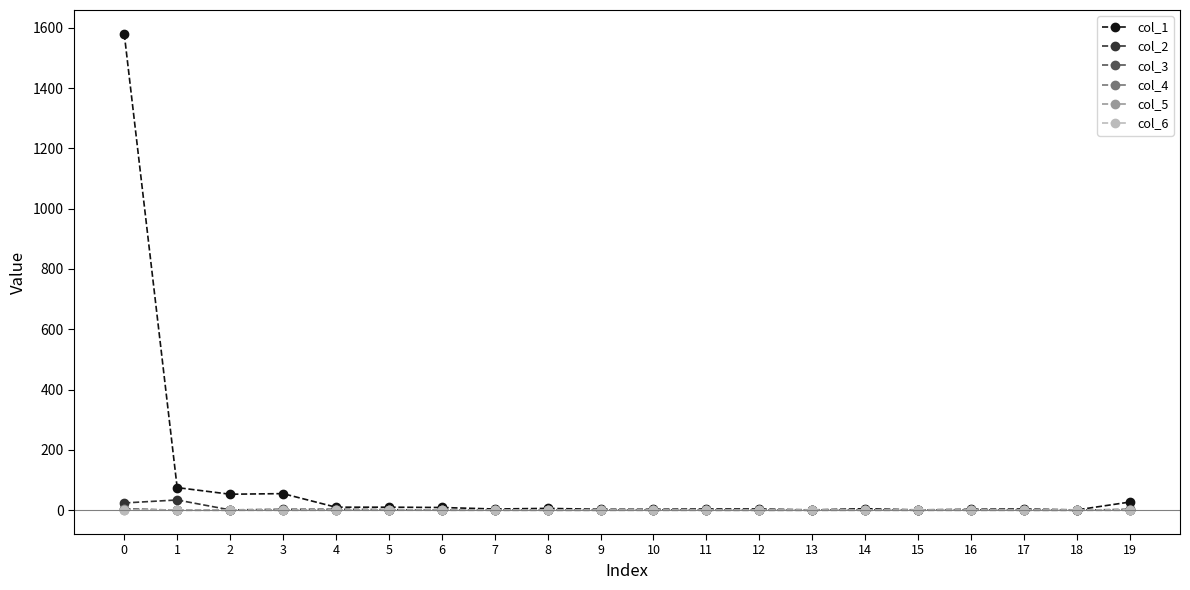

How many lines are shown in the chart?

6